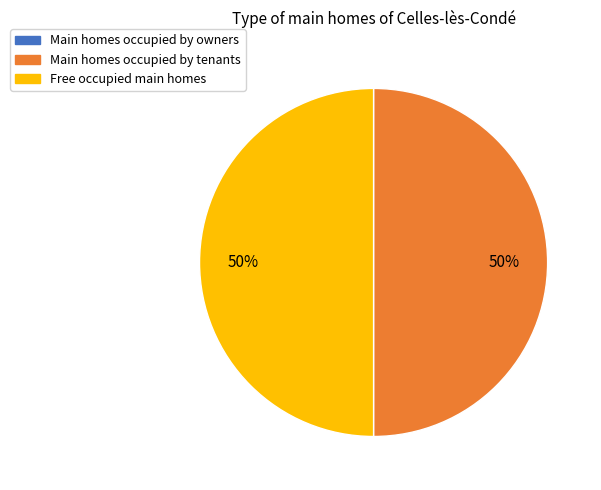

Approximately how many times larger is the value at Free occupied main homes compared to Main homes occupied by tenants?

1.0